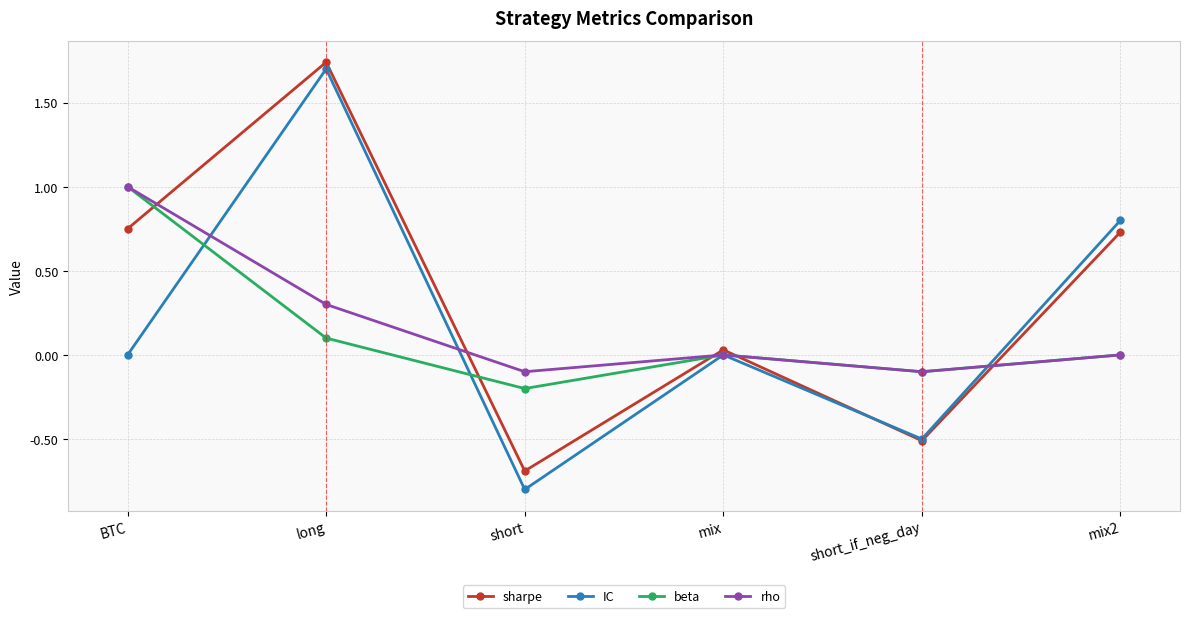

Where is the first local minimum for sharpe?

short